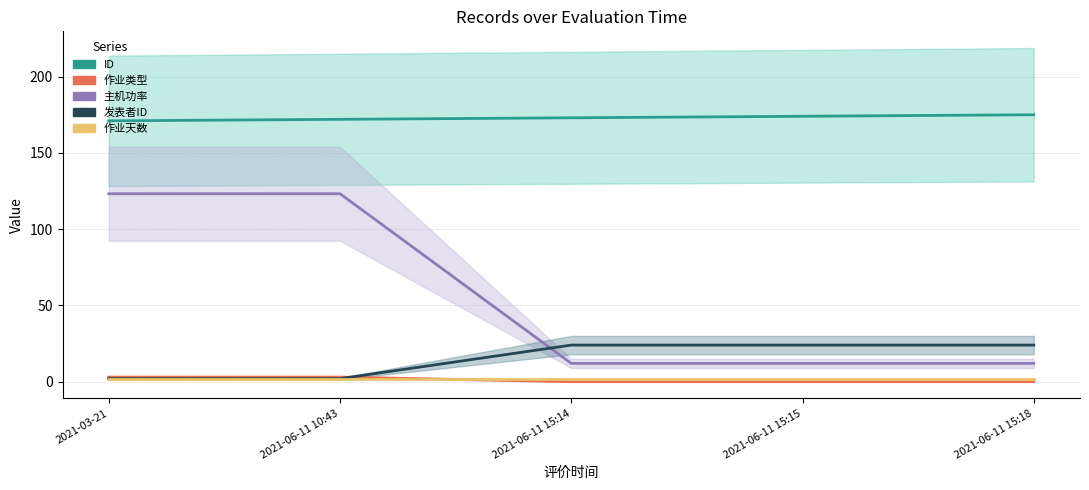

What is the total value across all series at 2021-06-11 15:14?

211.0